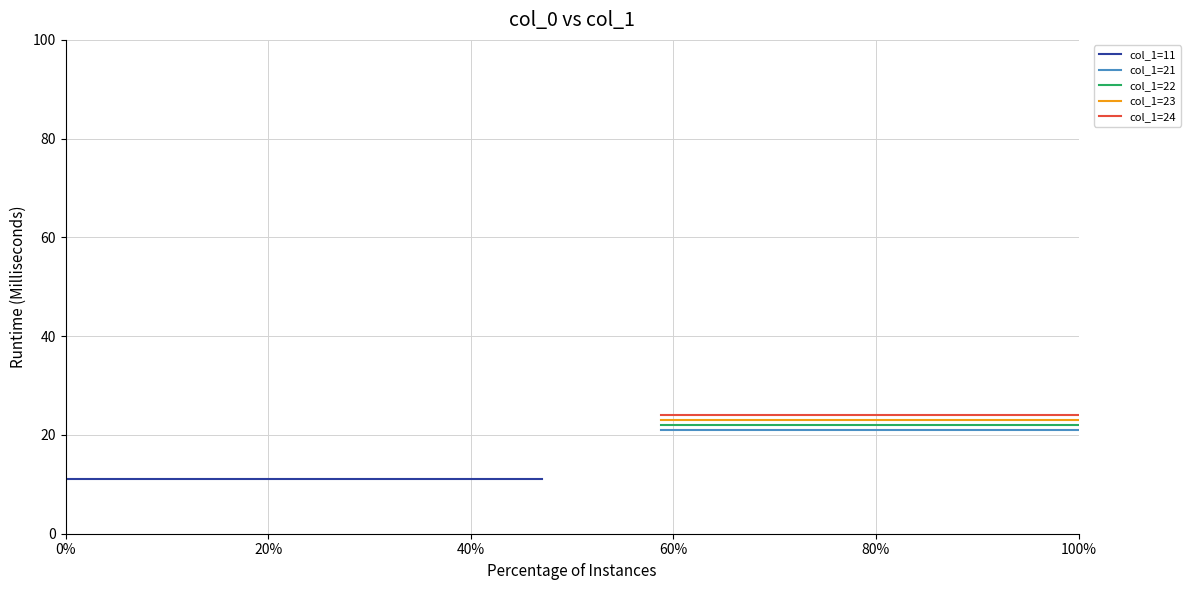

What are all the series names shown in the legend?

col_1=11, col_1=21, col_1=22, col_1=23, col_1=24